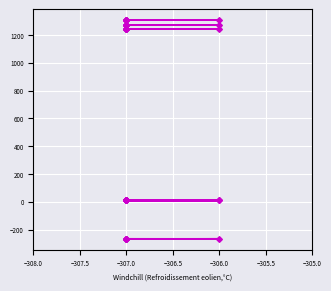

Which series has the largest range (max minus min)?

Untitled 5